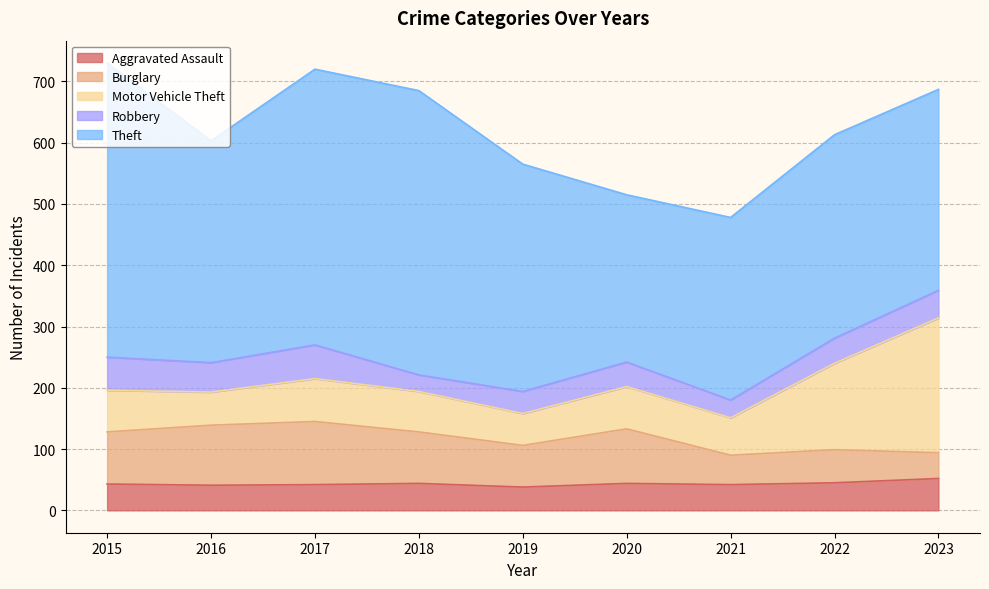

Rank the categories by Burglary value from lowest to highest.

2023, 2021, 2022, 2019, 2018, 2015, 2020, 2016, 2017